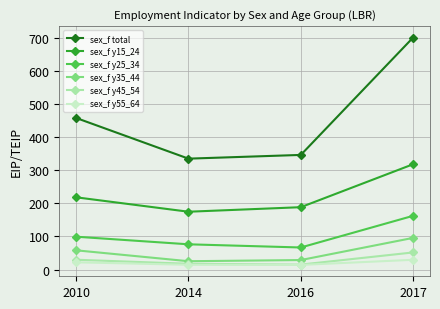

How many categories are shown in the chart?

4